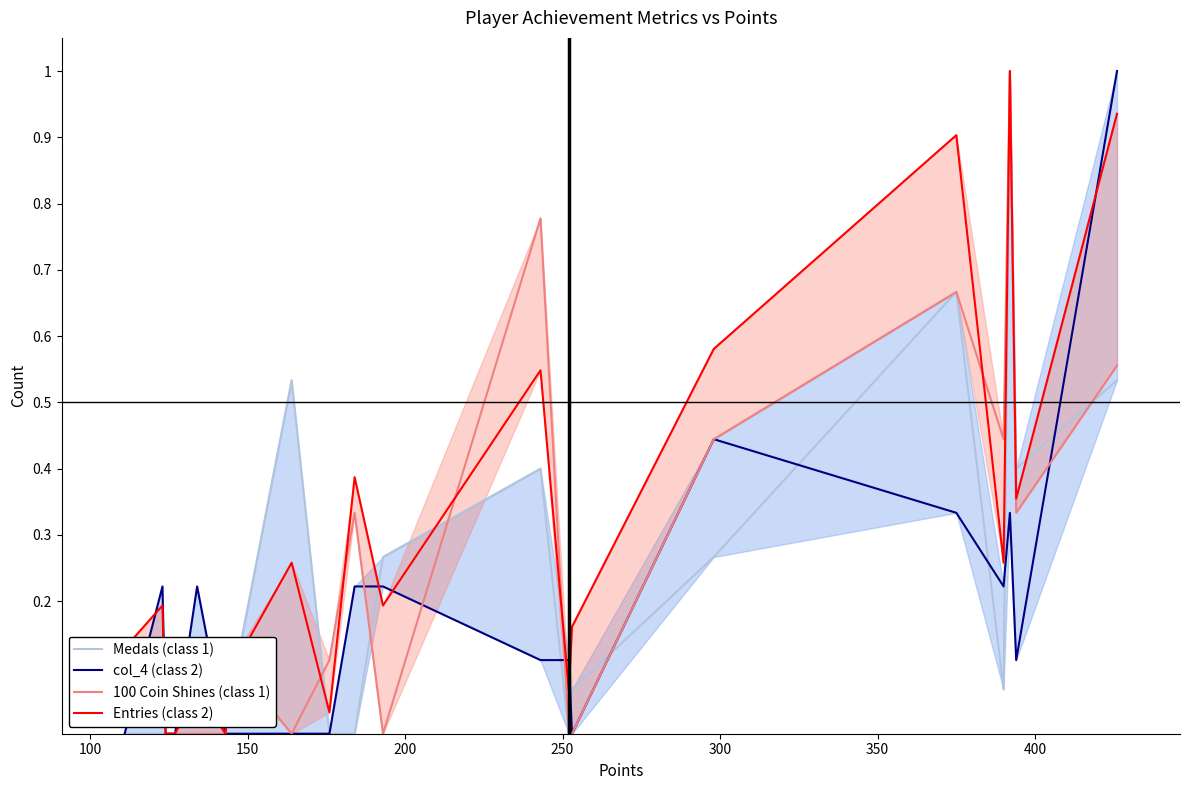

In 100 Coin Shines (class 1), how many points are higher than both neighbors (excluding endpoints)?

5